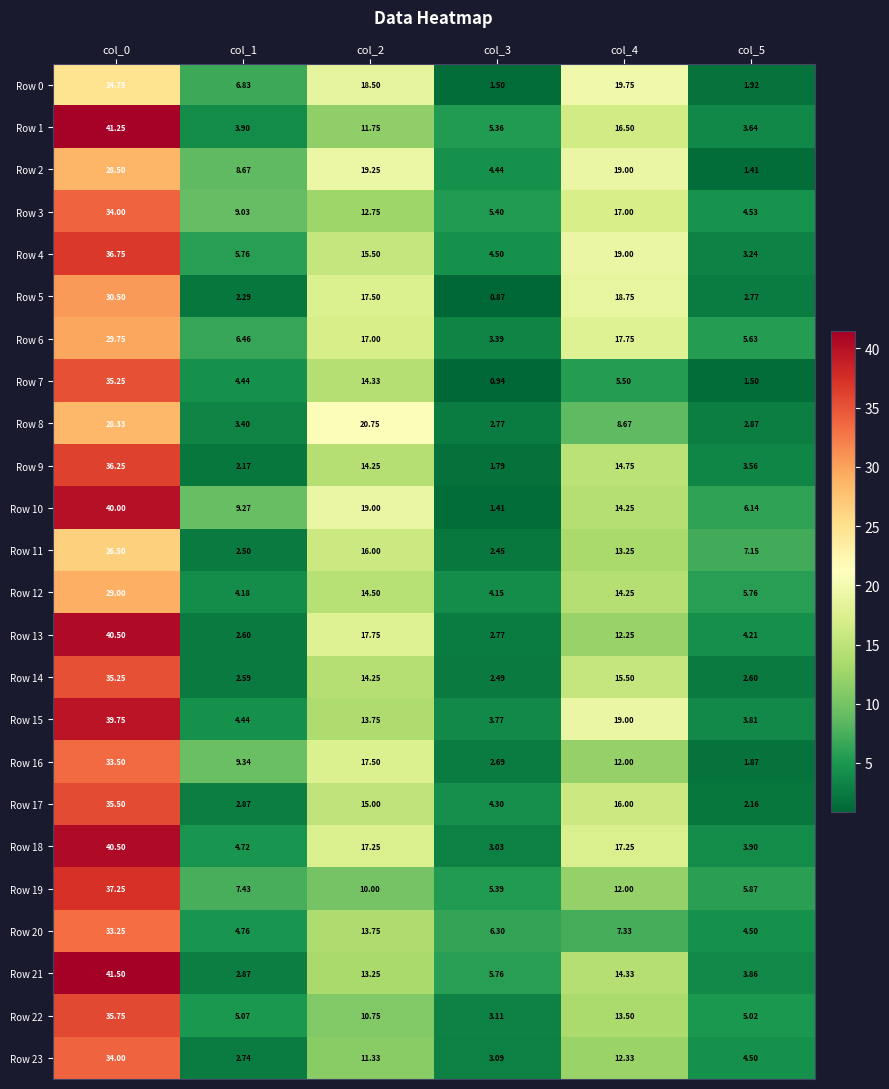

Is the value of Row 8 at col_2 greater than the value of Row 3 at col_0?

No